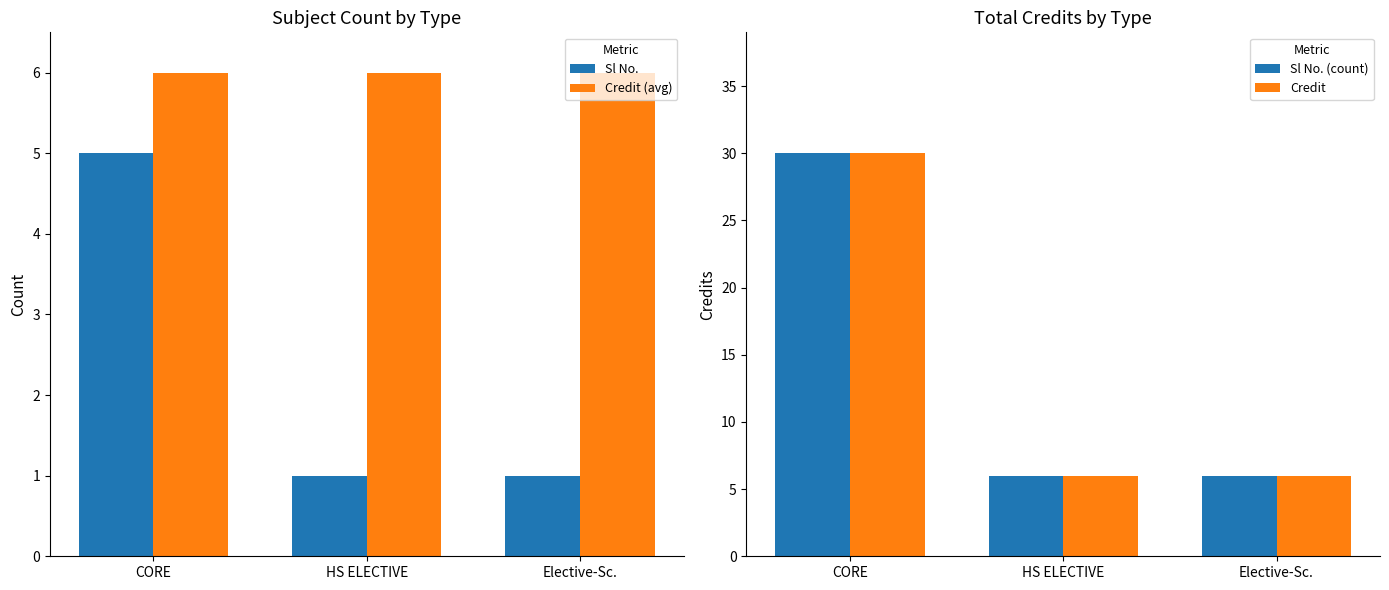

At which label does Credit (avg) reach its peak?

CORE